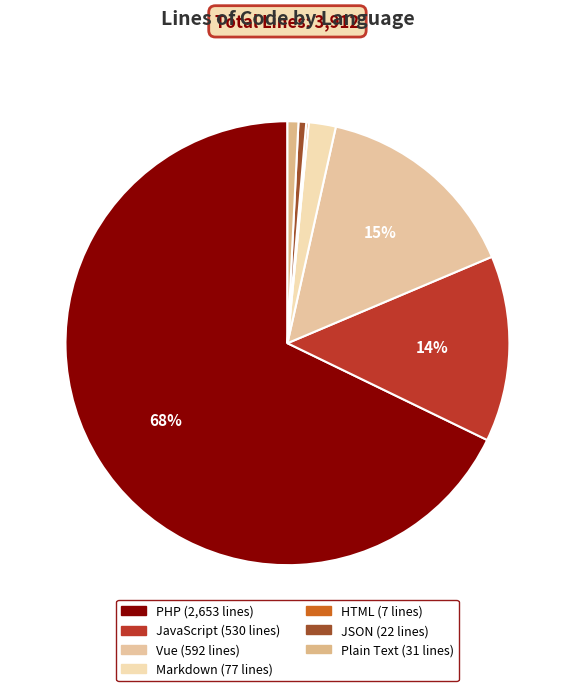

What is the largest slice in the pie chart?

PHP